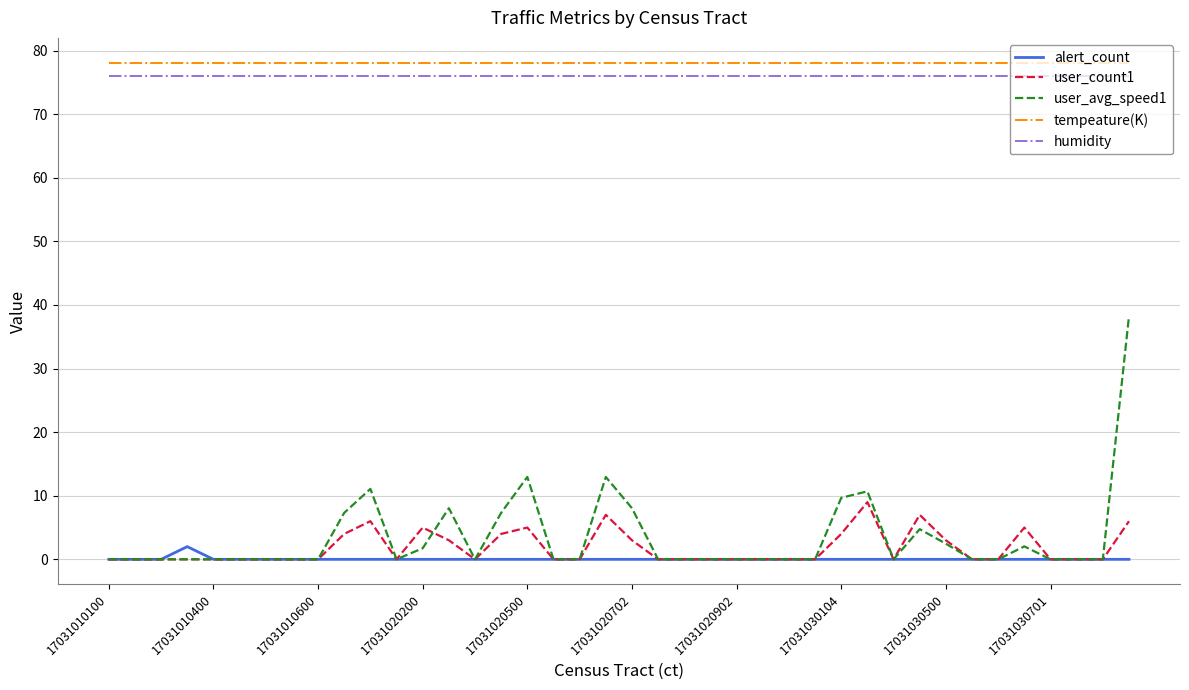

Which series has the largest range (max minus min)?

user_avg_speed1